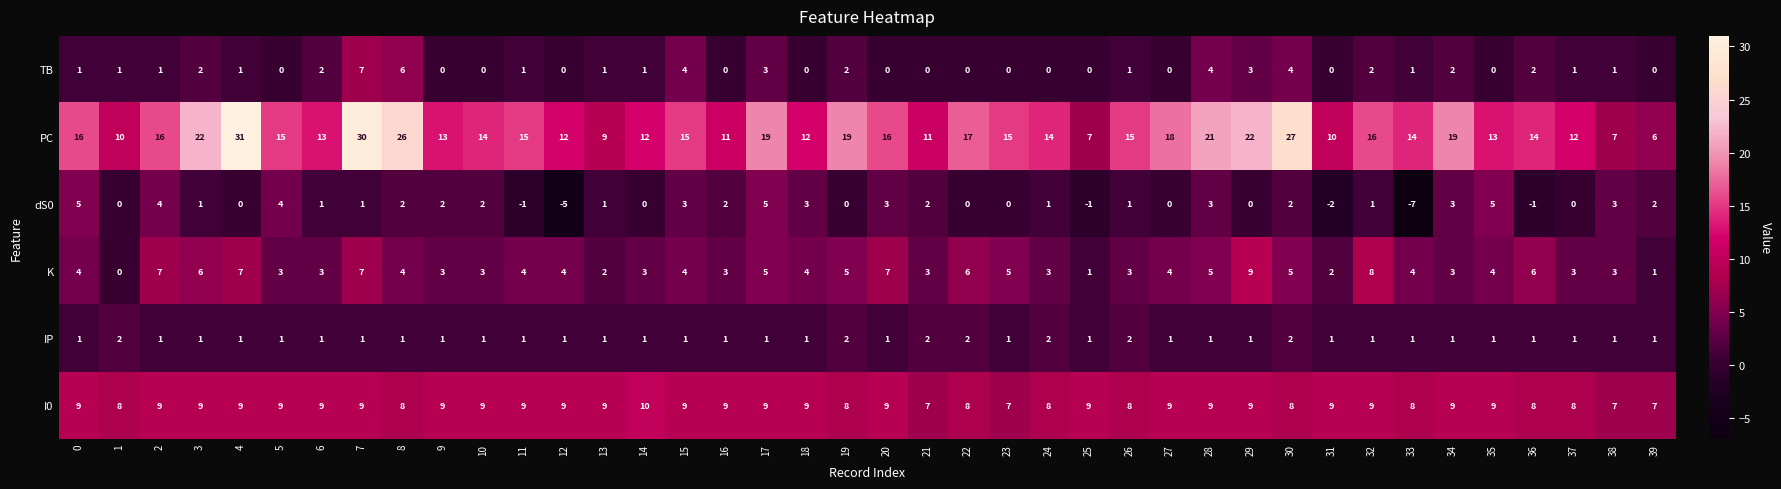

Which series changed the most between 21 and 22?

PC